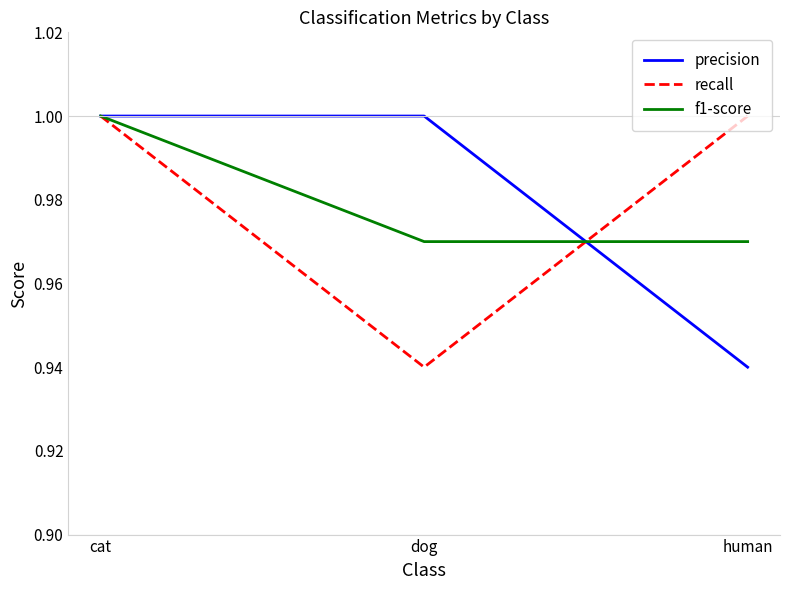

How many categories are shown in the chart?

3